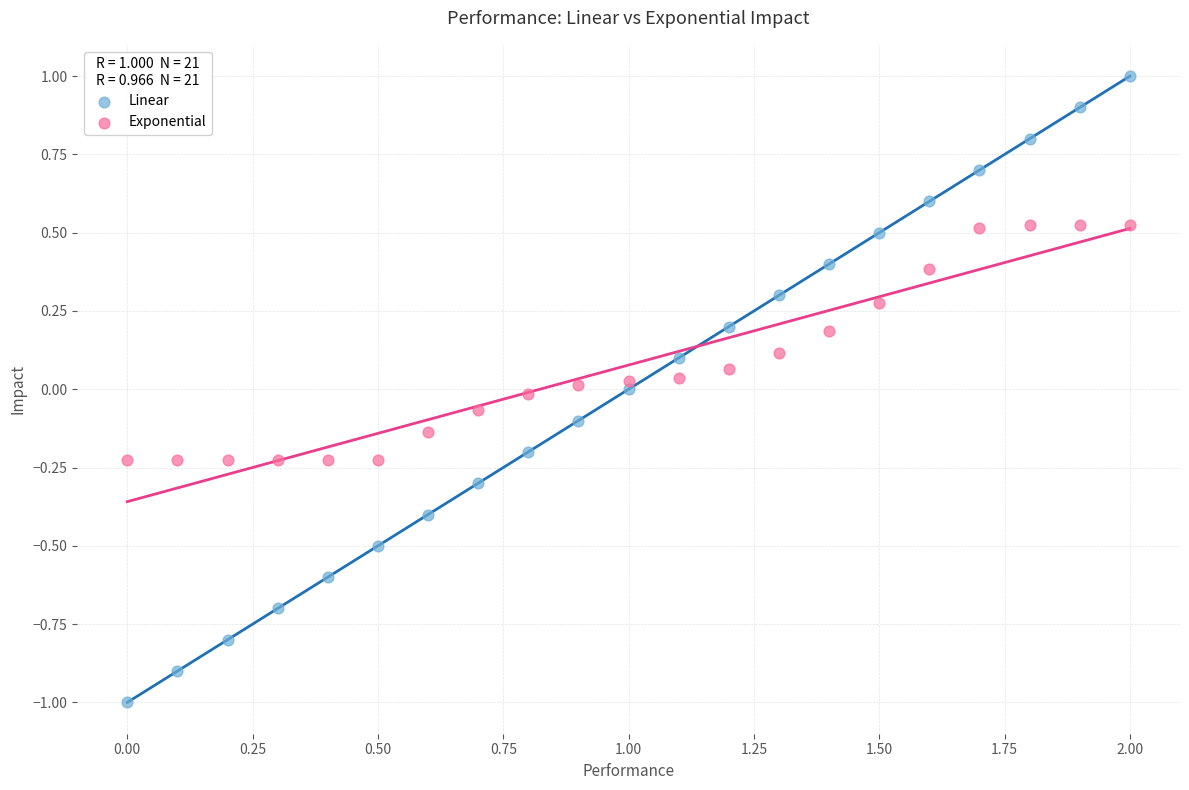

Which series reaches the minimum Y coordinate?

Linear